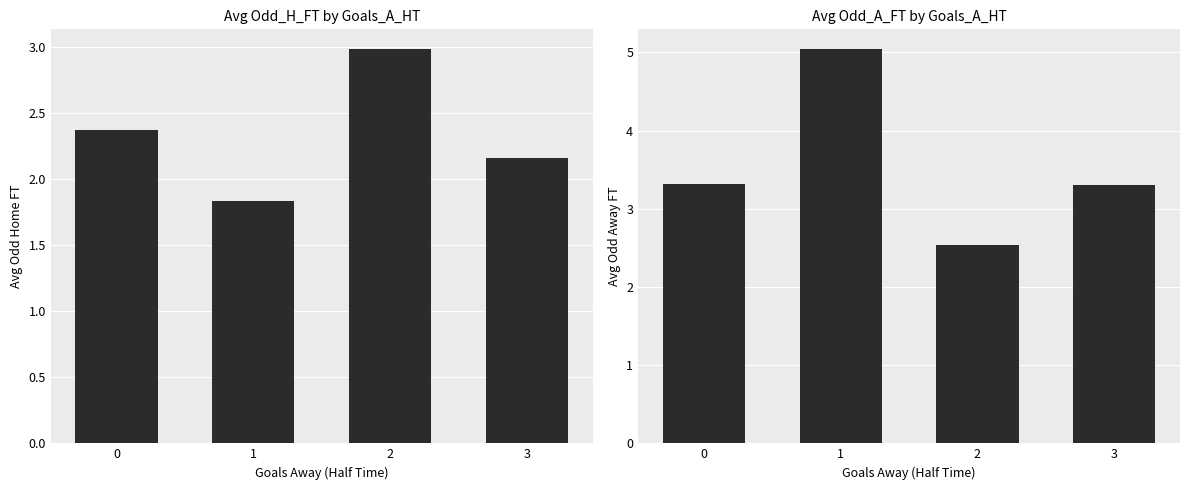

What is the approximate value of Odd_A_FT at 0?

3.3